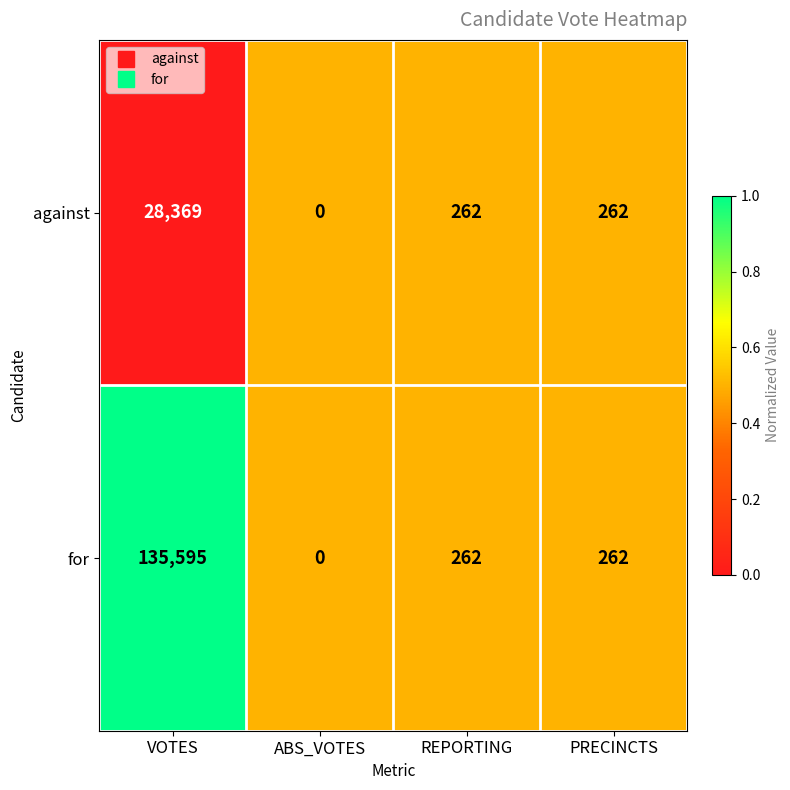

Is the value of against at ABS_VOTES greater than the value of for at REPORTING?

No